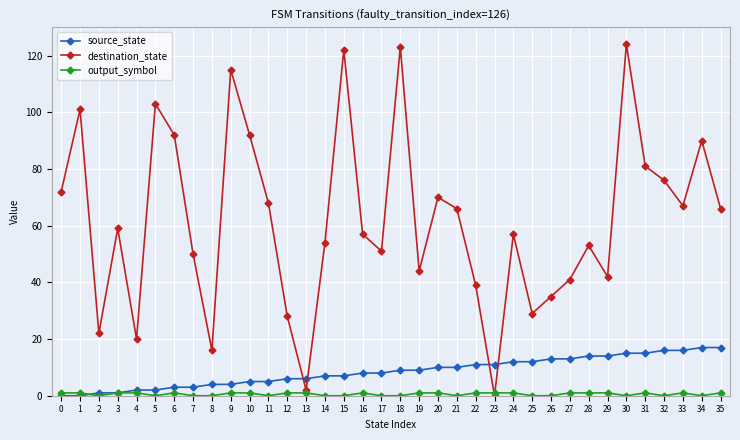

Is it true that destination_state equals 71 at 17?

False